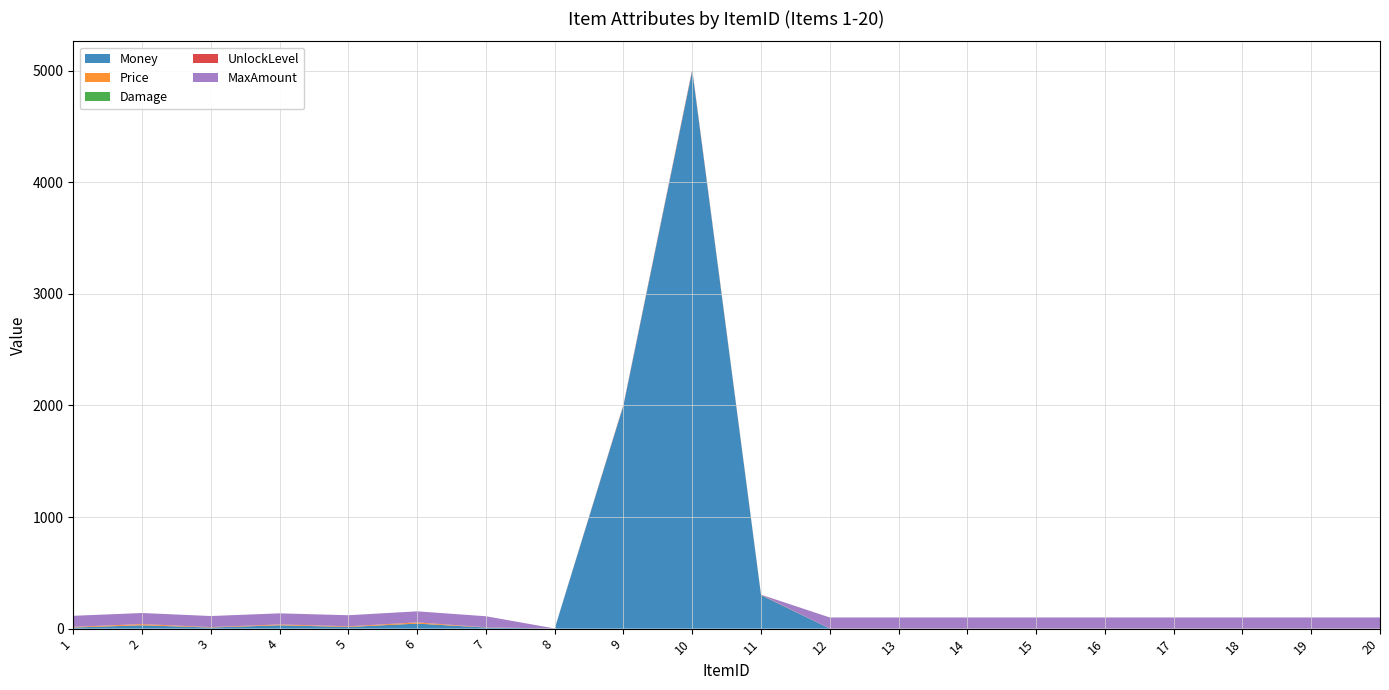

Reading right to left, transcribe all the data shown in this chart.

Money: 0.0	0.0	0.0	0.0	0.0	0.0	0.0	0.0	0.0	300.0	5000.0	2000.0	0.0	10.0	45.0	15.0	30.0	10.0	30.0	10.0
Price: 0.0	0.0	0.0	0.0	0.0	0.0	0.0	0.0	0.0	0.0	0.0	0.0	0.0	1.0	10.0	5.0	7.0	3.0	10.0	5.0
Damage: 0.0	0.0	0.0	0.0	0.0	0.0	0.0	0.0	0.0	1.5	3.0	2.0	0.5	0.0	0.0	0.0	0.0	0.0	0.0	0.0
UnlockLevel: 1.0	1.0	1.0	1.0	1.0	1.0	1.0	1.0	1.0	3.0	9.0	6.0	1.0	1.0	1.0	1.0	1.0	1.0	1.0	1.0
MaxAmount: 99.0	99.0	99.0	99.0	99.0	99.0	99.0	99.0	99.0	0.0	0.0	0.0	0.0	99.0	99.0	99.0	99.0	99.0	99.0	99.0